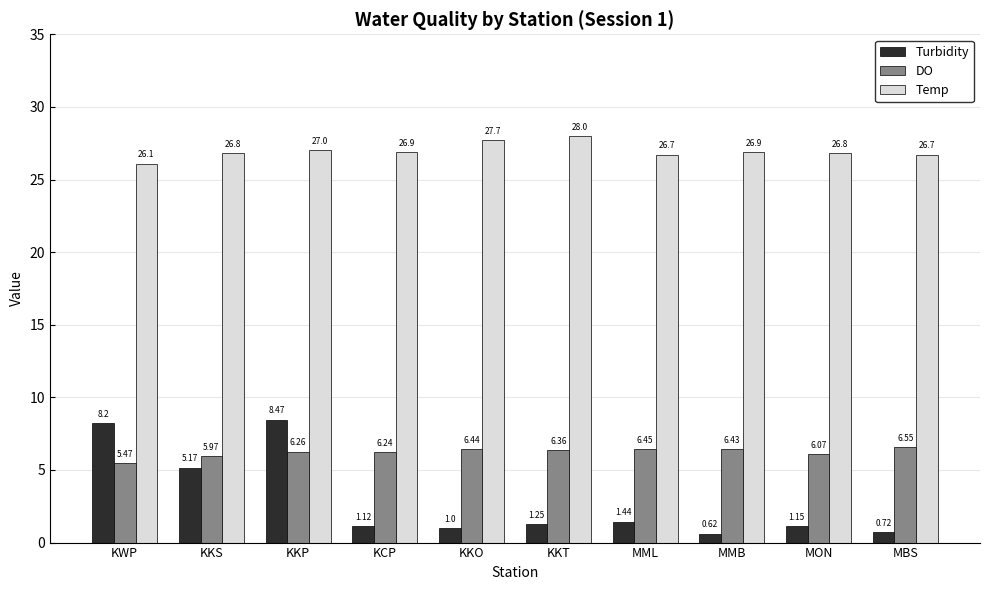

What is the sum of all Turbidity values?

29.1